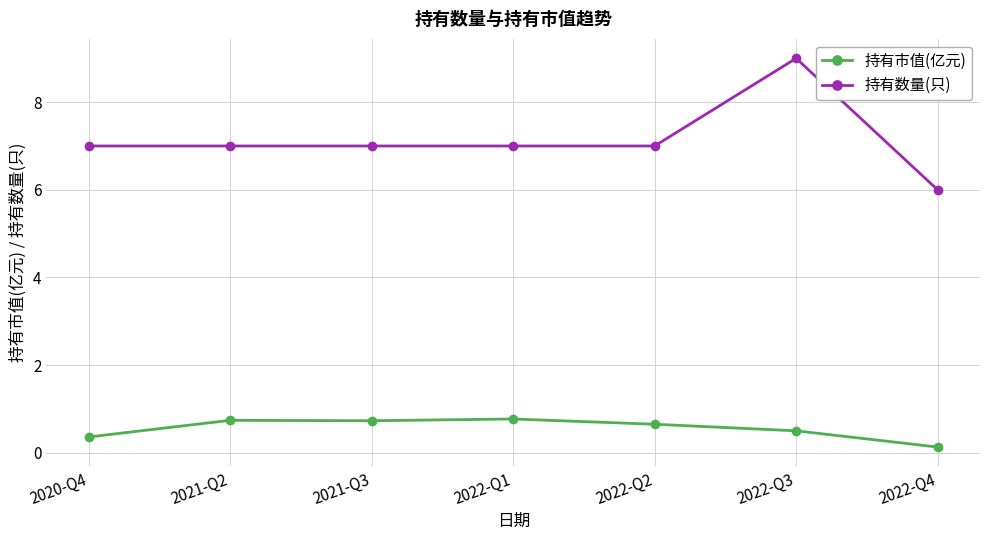

Rank the series at 2020-Q4 from lowest to highest value.

持有市值(亿元), 持有数量(只)